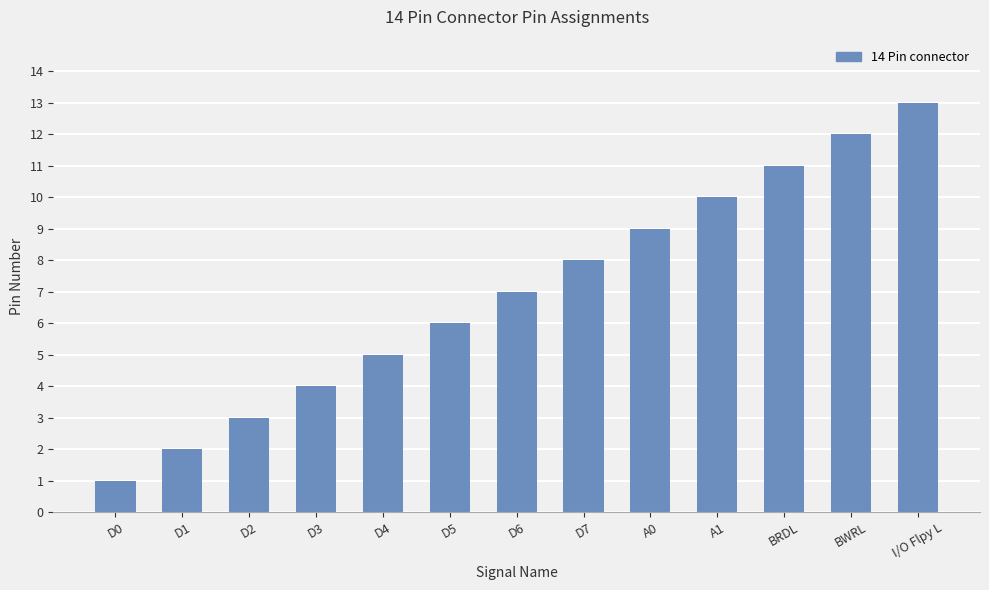

Reading left to right, what are all the values shown in this chart?

D0=1	D1=2	D2=3	D3=4	D4=5	D5=6	D6=7	D7=8	A0=9	A1=10	BRDL=11	BWRL=12	I/O Flpy L=13